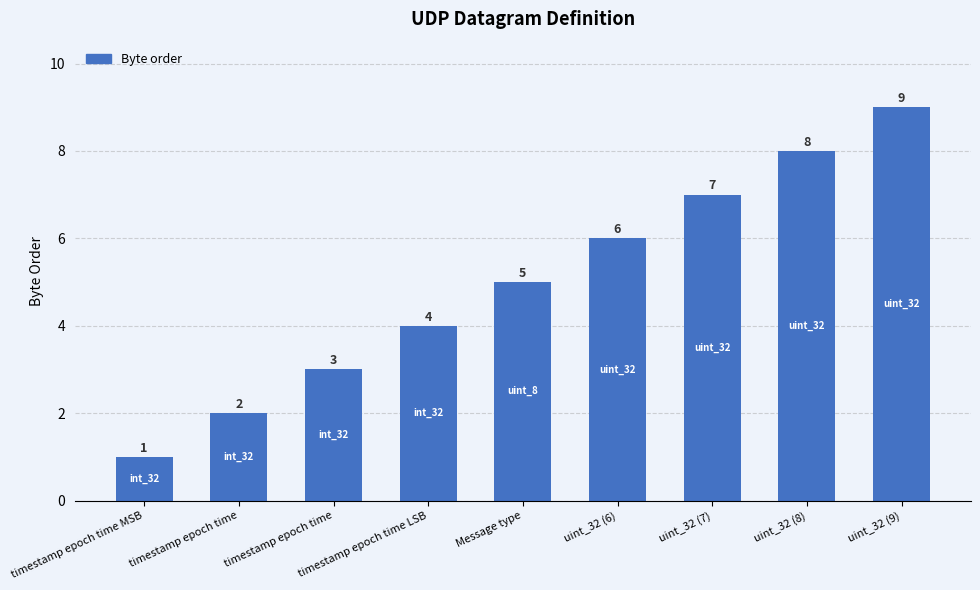

What is the label of the 3rd bar from the right?

uint_32 (7)